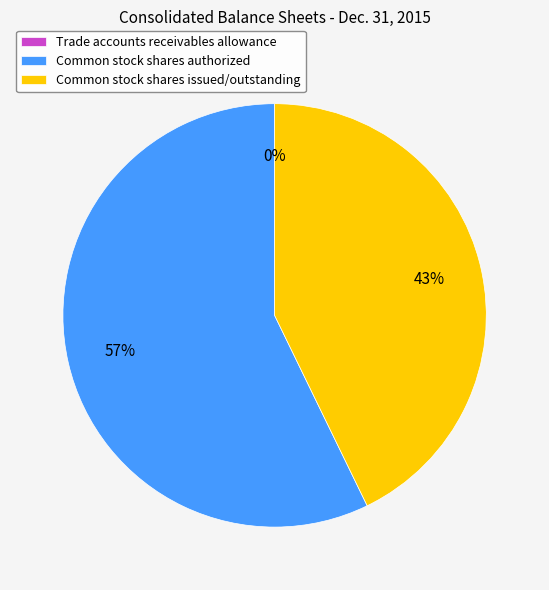

Which category has the biggest portion of the pie?

Common stock shares authorized